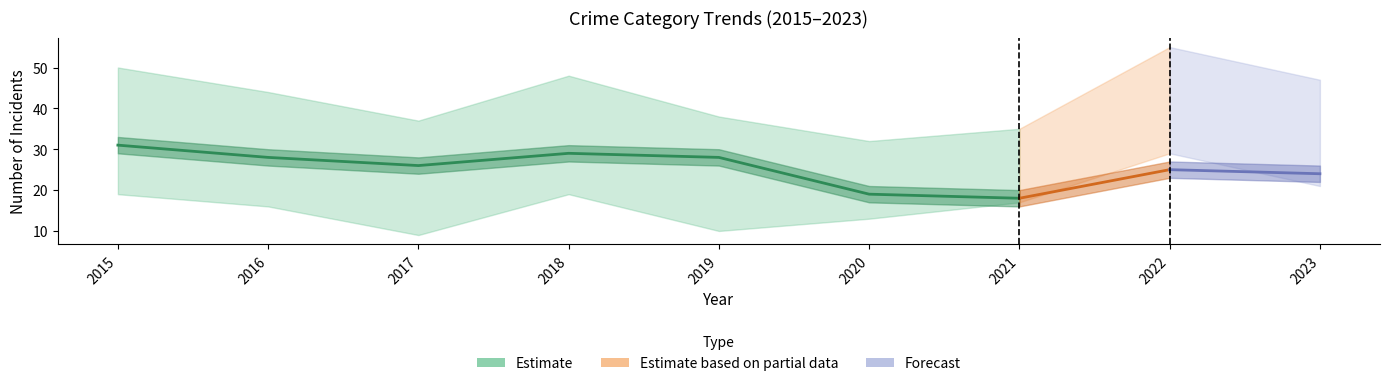

Read the value at 2015.

31